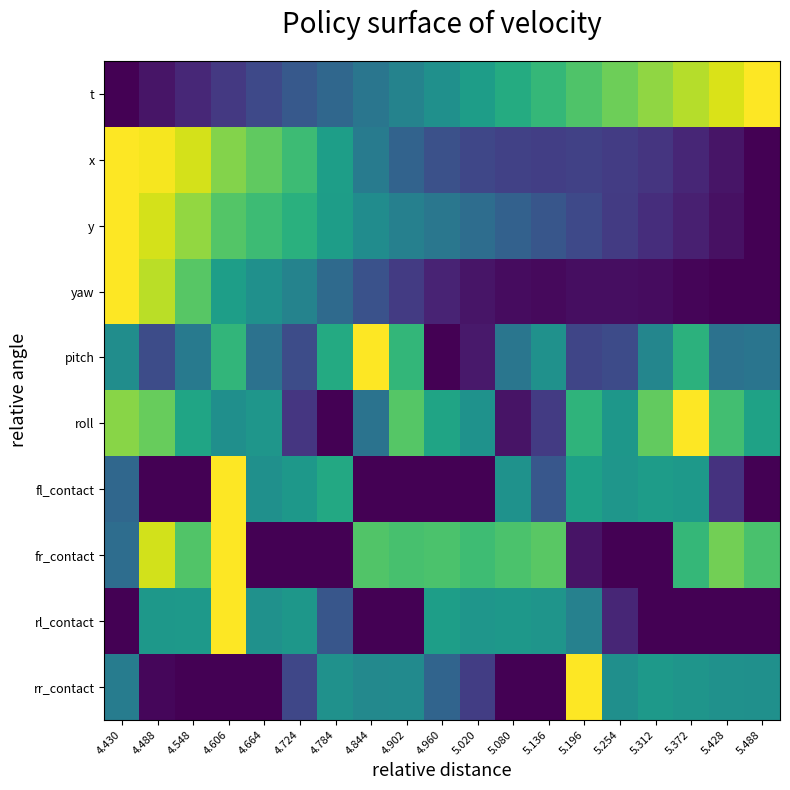

Which has a higher value, 4.488 or 5.020?

5.020